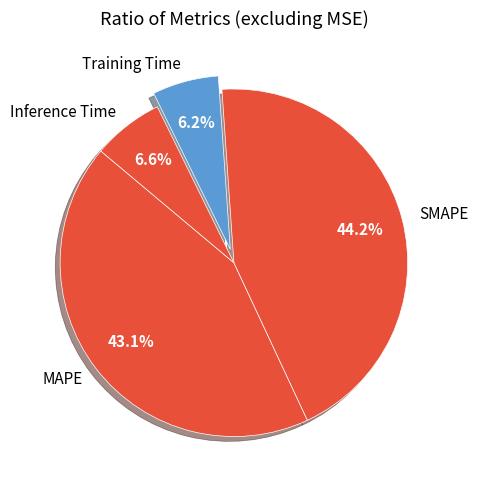

The Inference Time slice represents 1% of the pie. True or false?

False